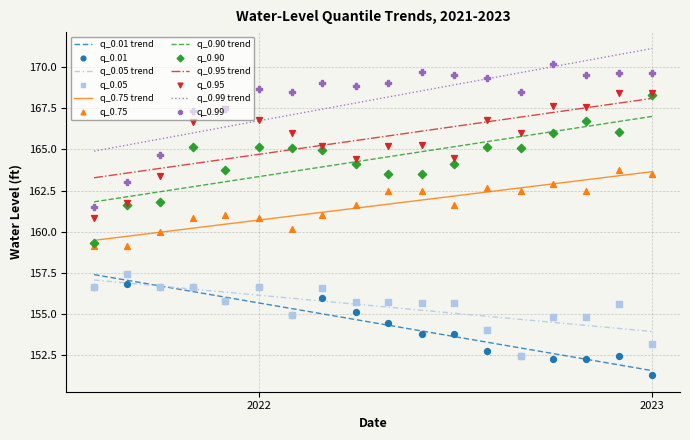

Which series contains the lowest Y value?

q_0.01